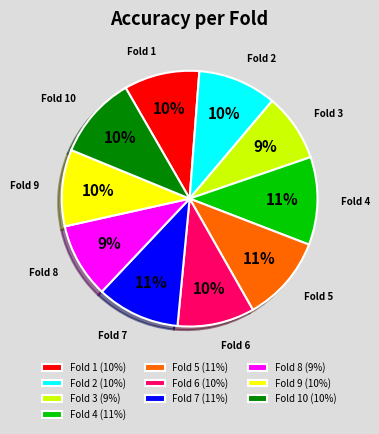

Combined, do Fold 8 and Fold 1 account for over 50%?

No